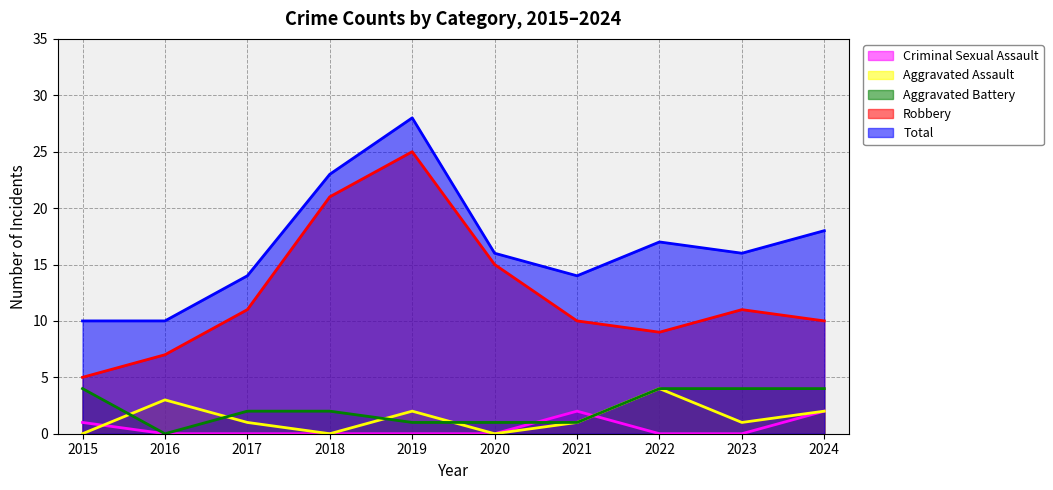

What is the difference between the highest and lowest values at 2017?

14